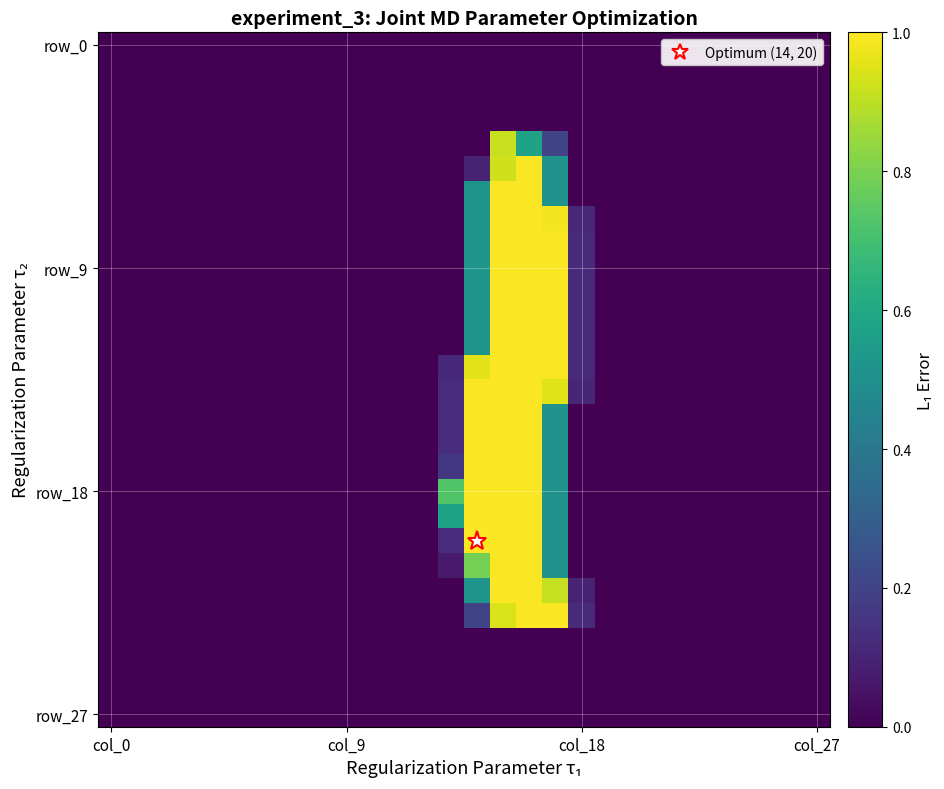

What is the greatest value displayed?

1.0